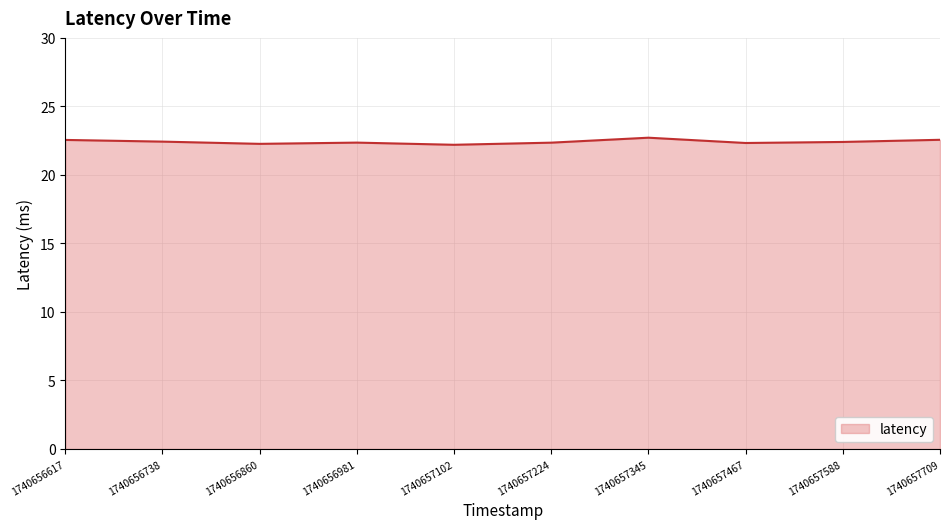

What is the difference between the values at 1740656617 and 1740657467?

0.2